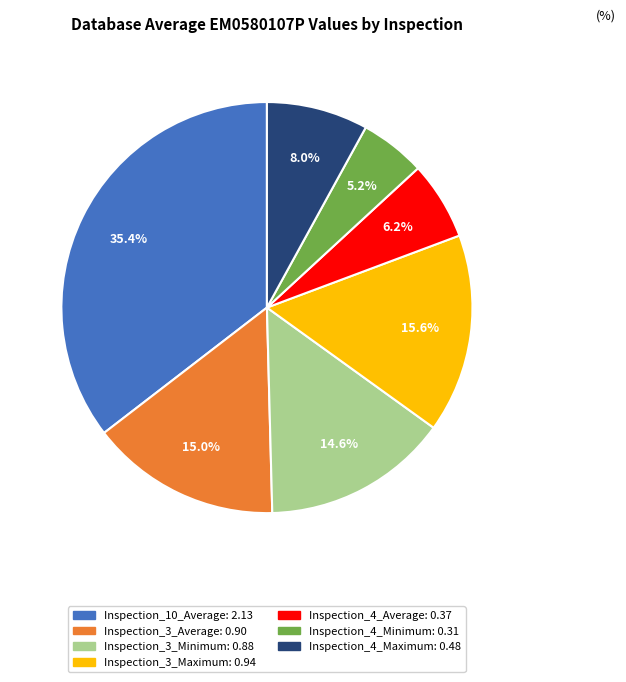

Combined, do Inspection_4_Average and Inspection_3_Maximum account for over 50%?

No